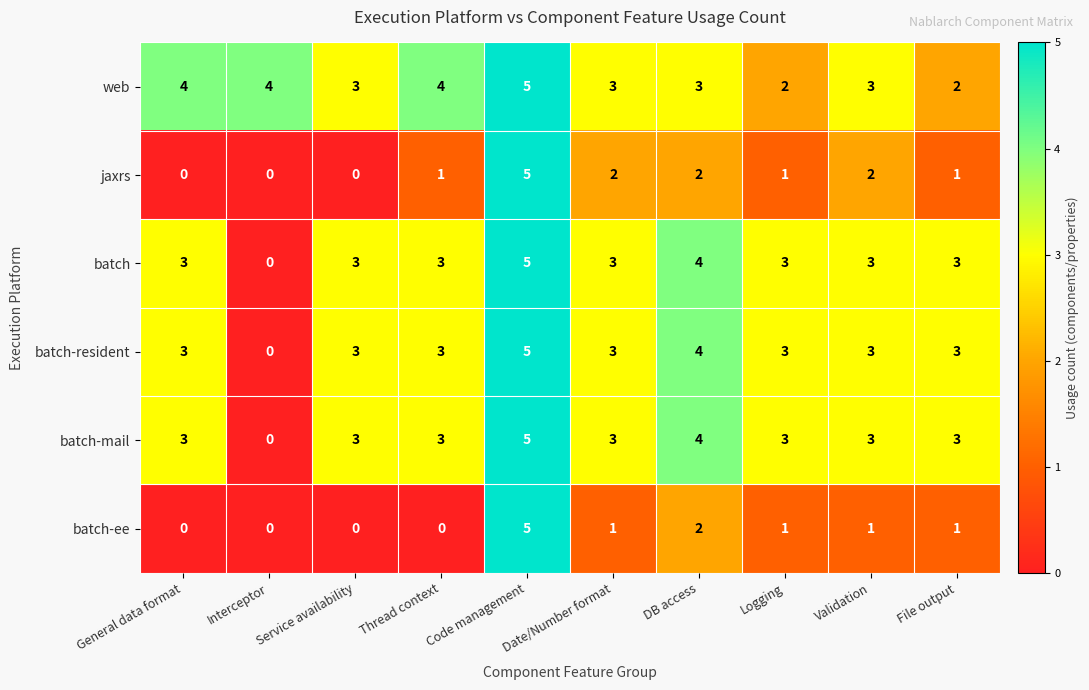

What is the difference between the highest and lowest values at Interceptor?

4